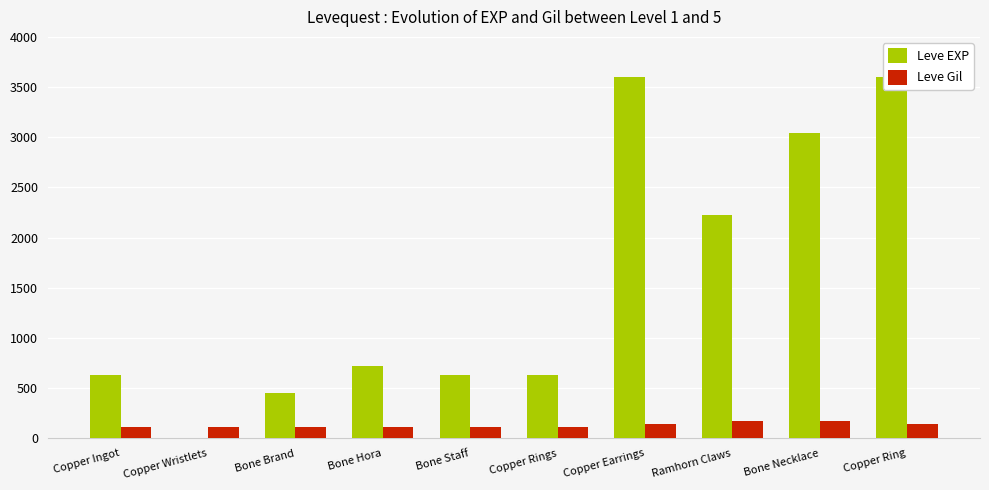

What is the label of the 9th bar from the right?

Copper Wristlets